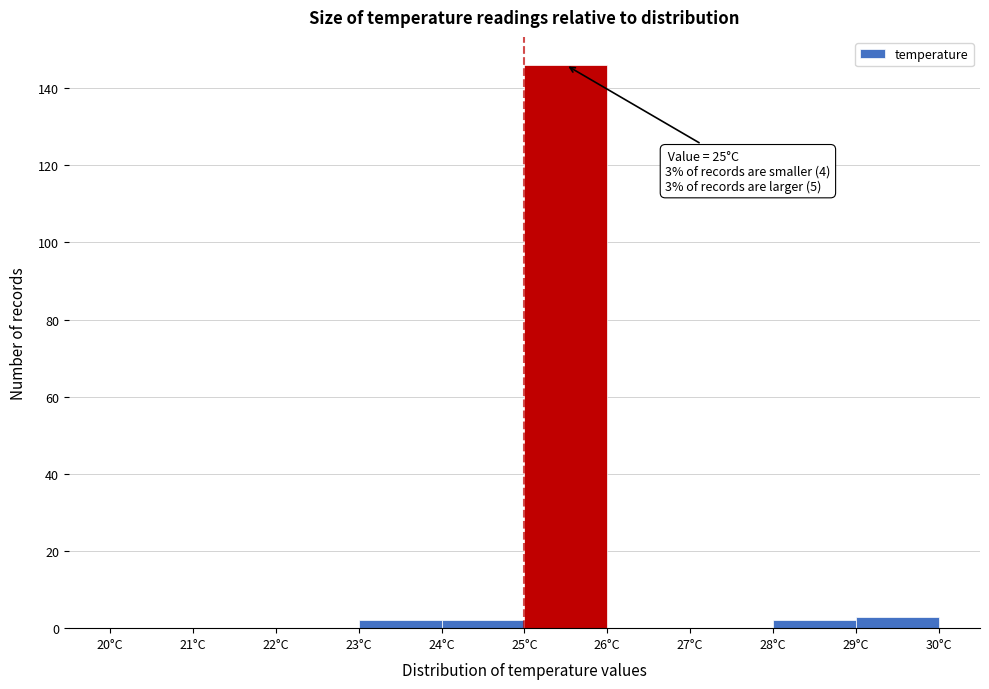

Which range on the x-axis has the tallest bar?

25 to 26